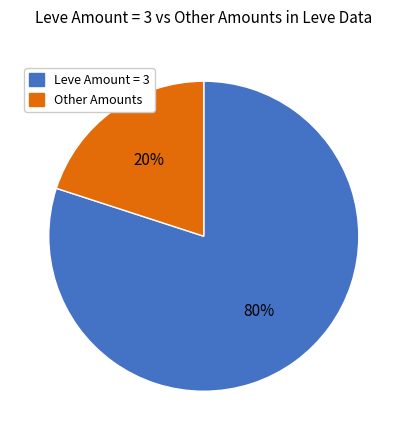

Is there a majority slice in this chart?

Yes